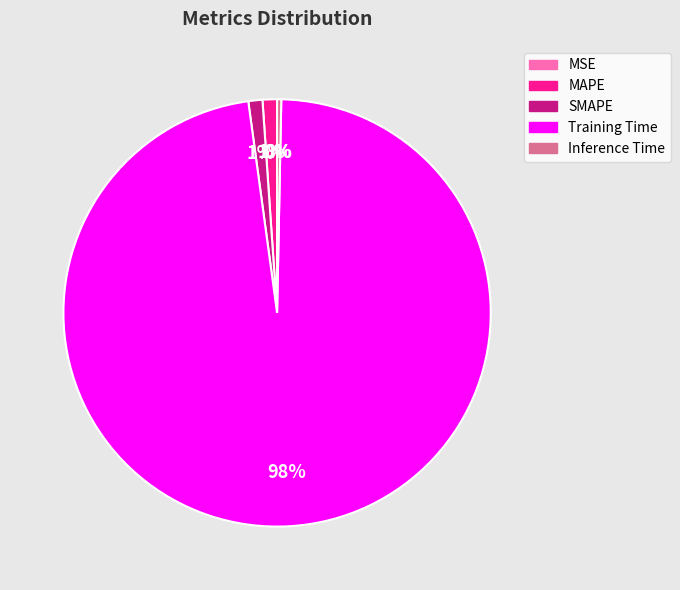

The Inference Time slice represents 6% of the pie. True or false?

False